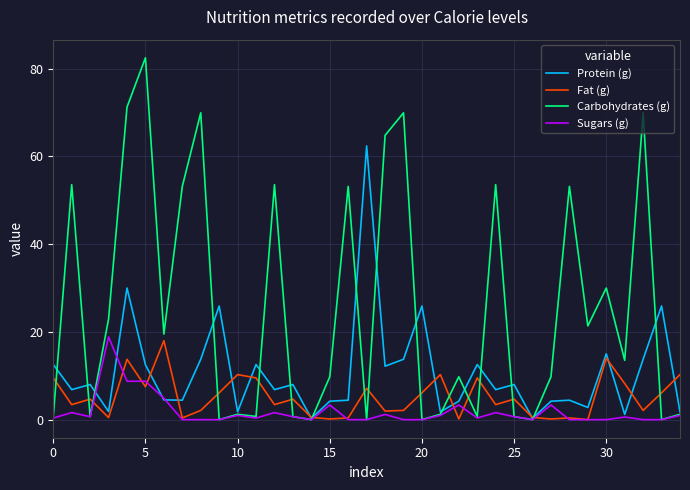

What is the maximum value shown in the chart?

82.5